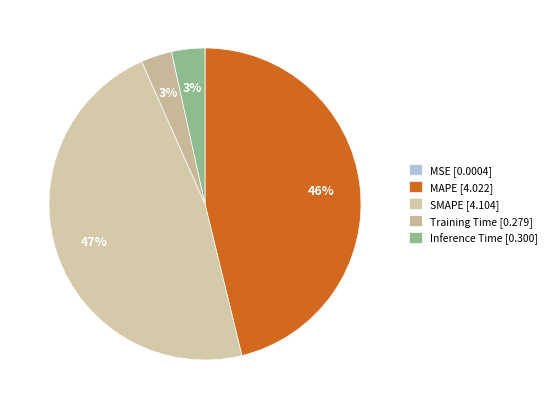

Between SMAPE and Training Time, which is larger?

SMAPE